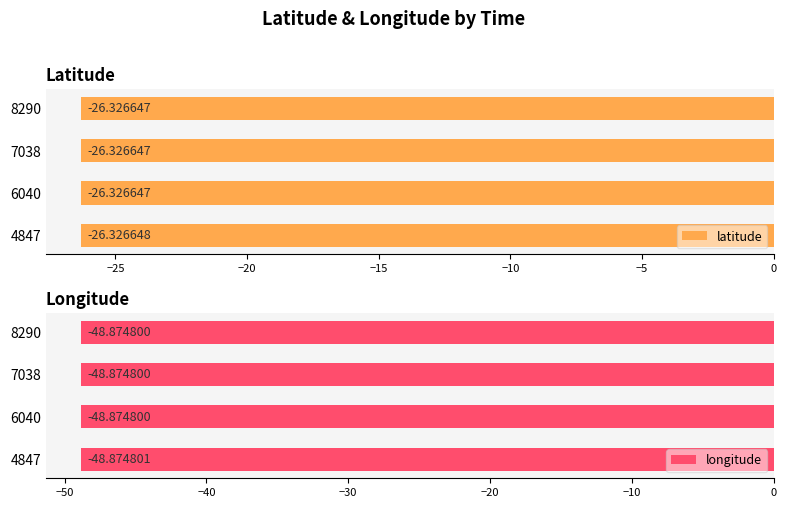

At 8290, list the series in order from largest to smallest.

latitude, longitude